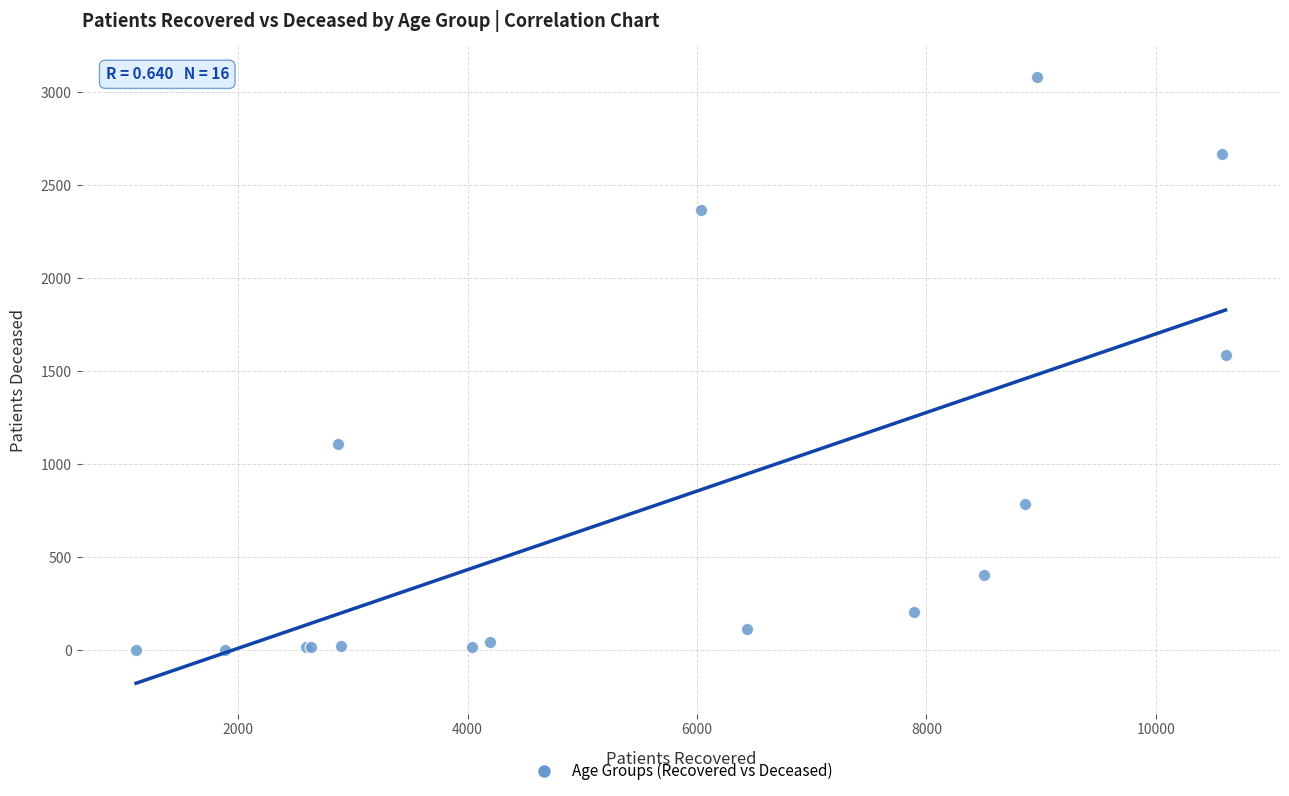

What Y value in the scatter plot is closest to 1543?

1586